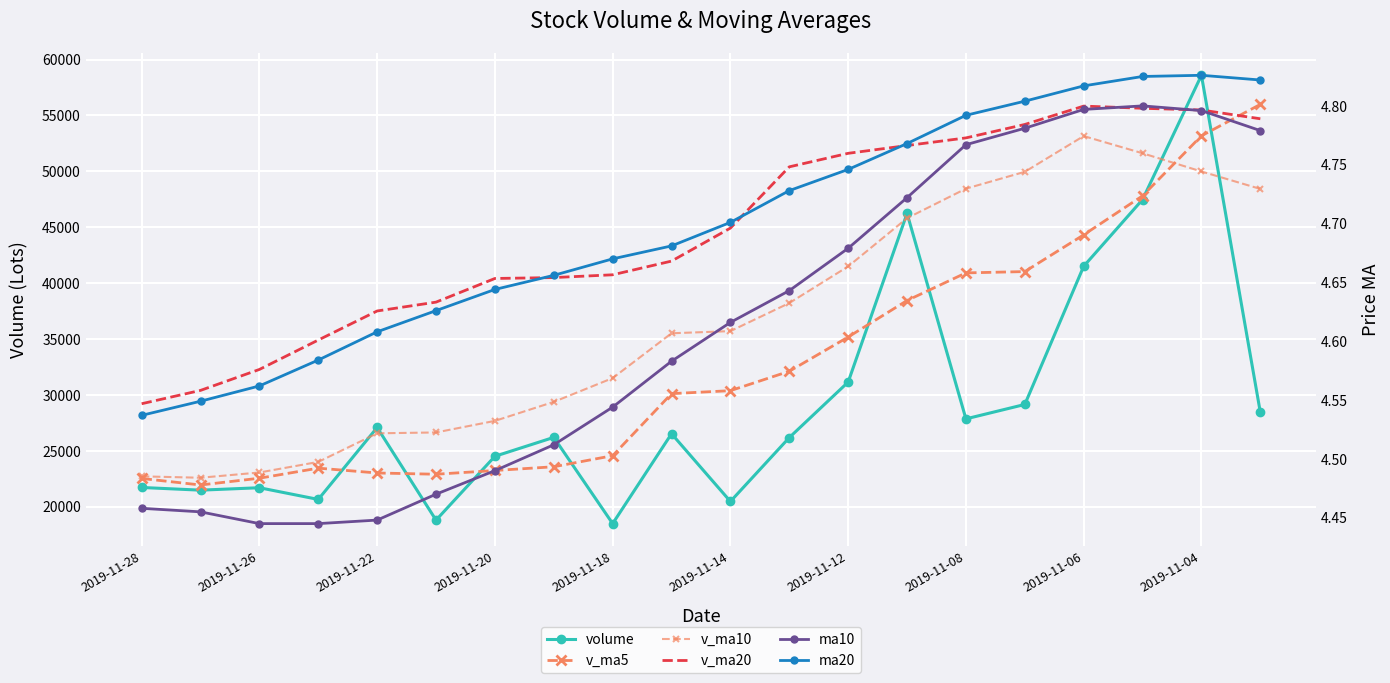

In v_ma5, how many points are lower than both neighbors (excluding endpoints)?

2